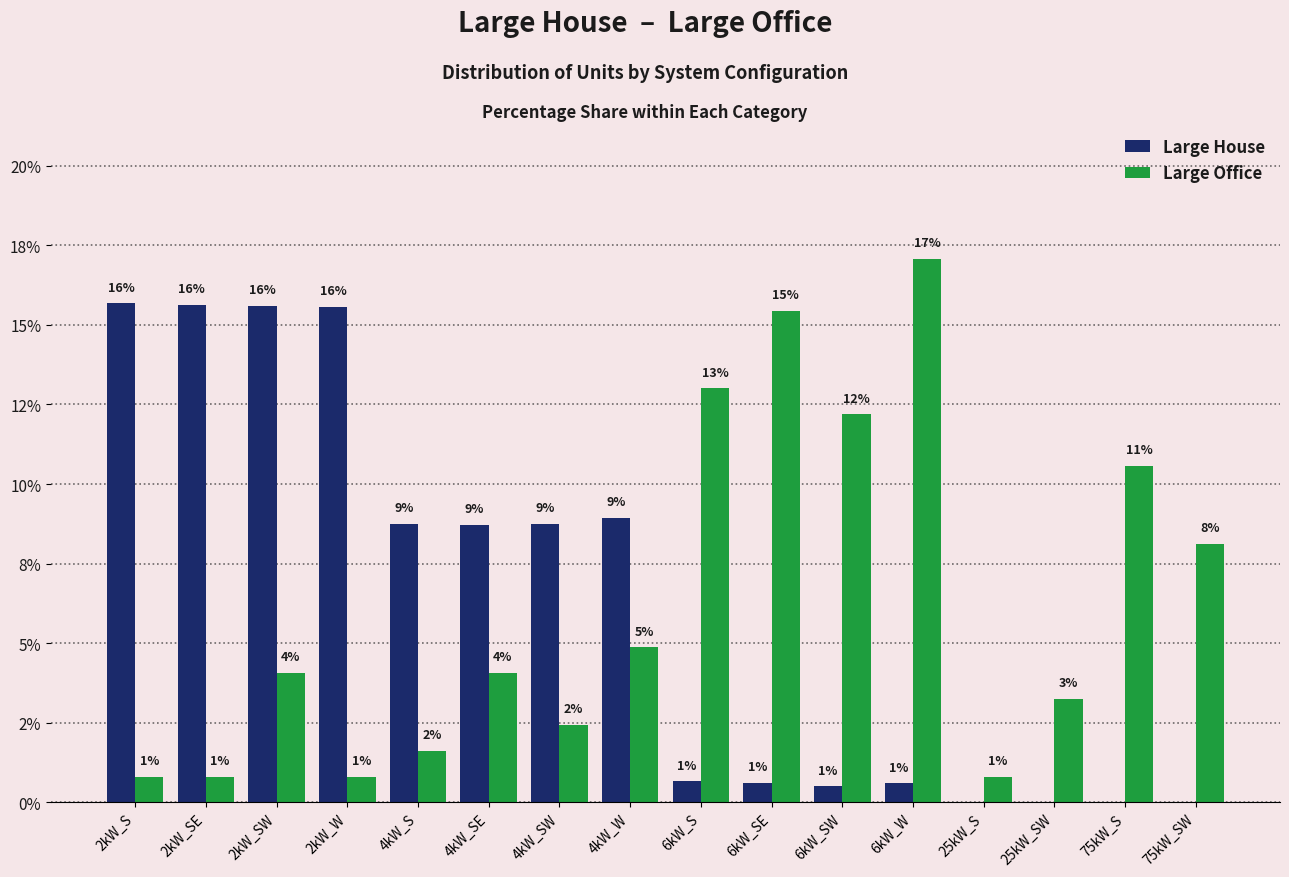

What are all the series names shown in the legend?

Large House, Large Office